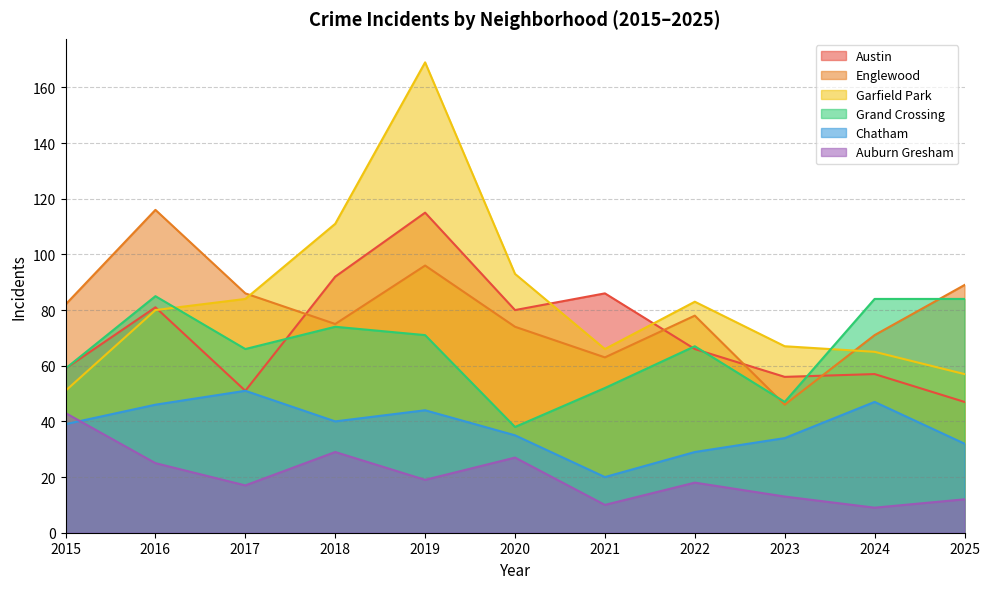

At which label does Englewood first exceed 78?

2015